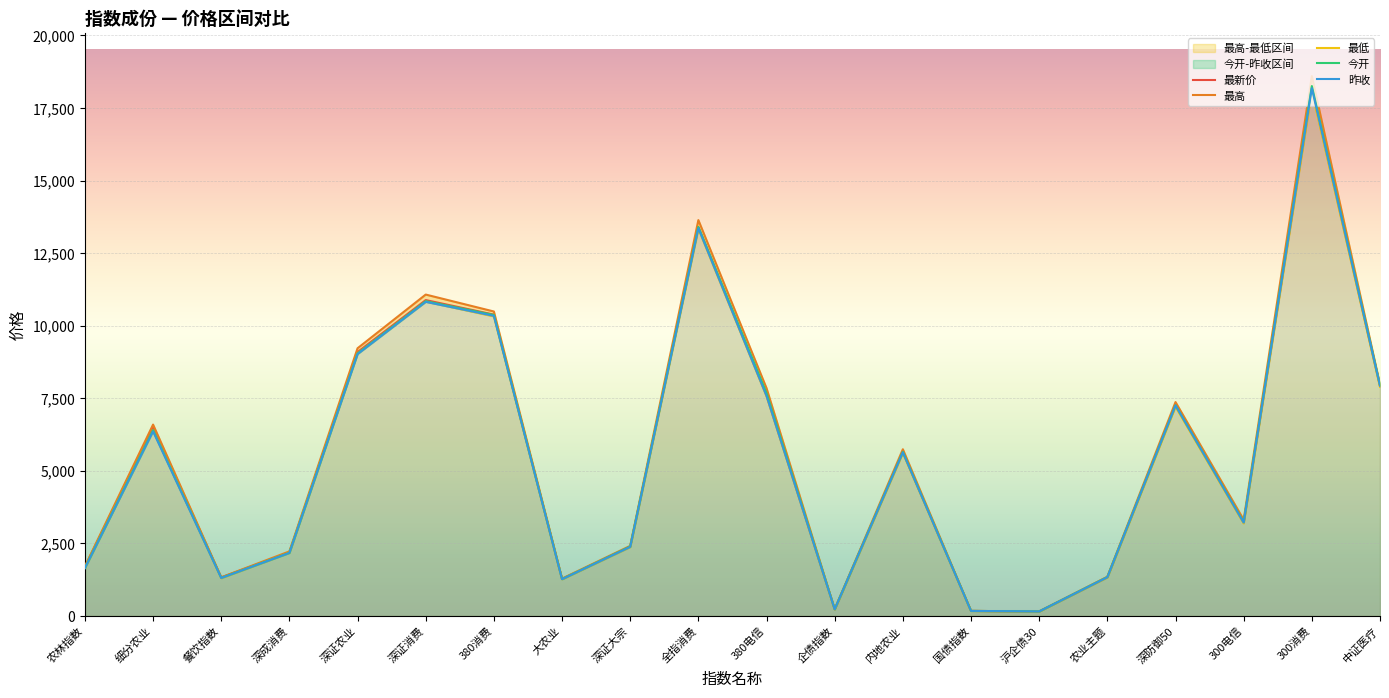

Is it true that 最新价 equals 13393.6 at 全指消费?

True